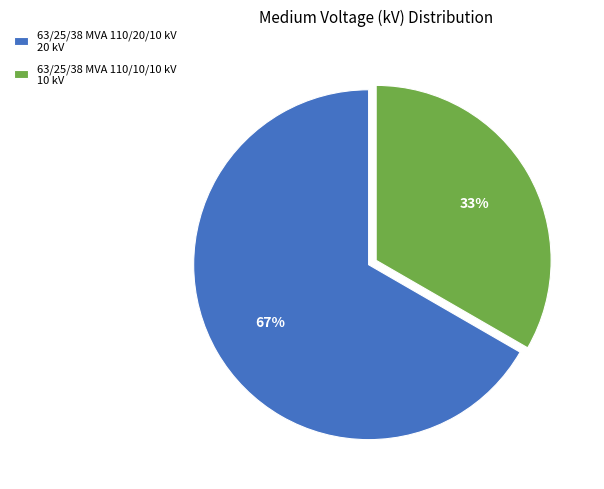

To the nearest percent, what is the combined percentage of 63/25/38 MVA 110/10/10 kV 10 kV and 63/25/38 MVA 110/20/10 kV 20 kV?

100%